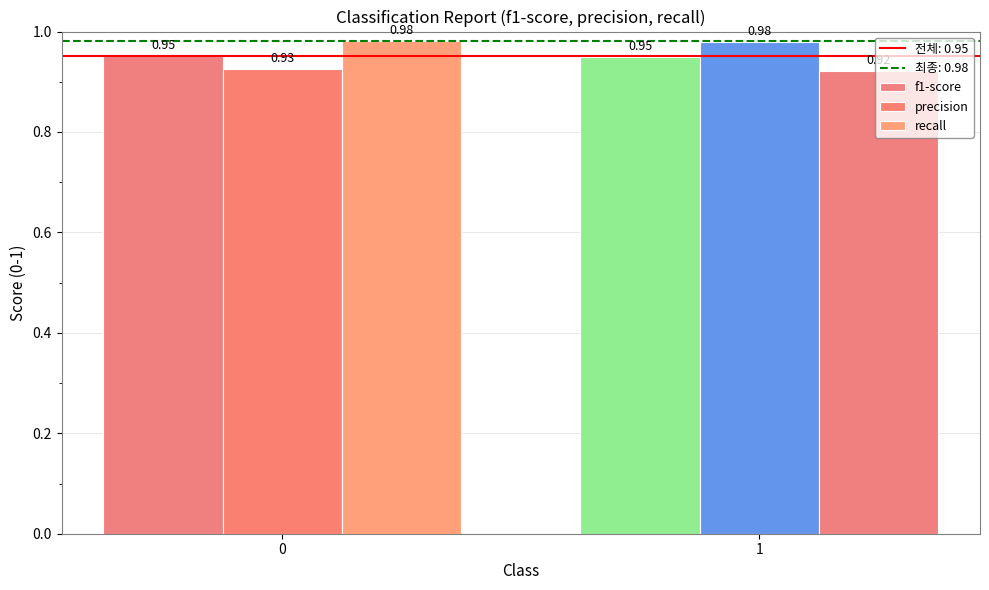

The precision series shows 0.9 at 0. True or false?

True